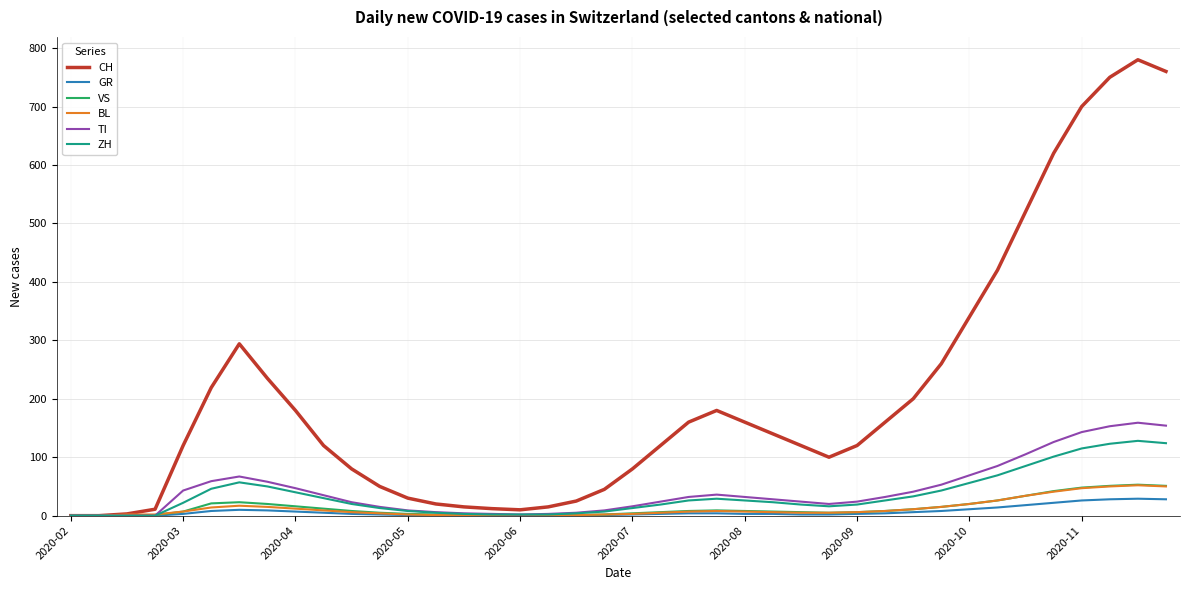

Which series has the largest total across all categories?

CH